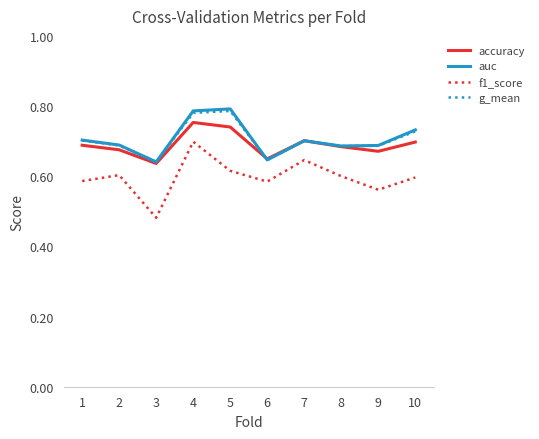

At how many categories does at least one series exceed 0?

10